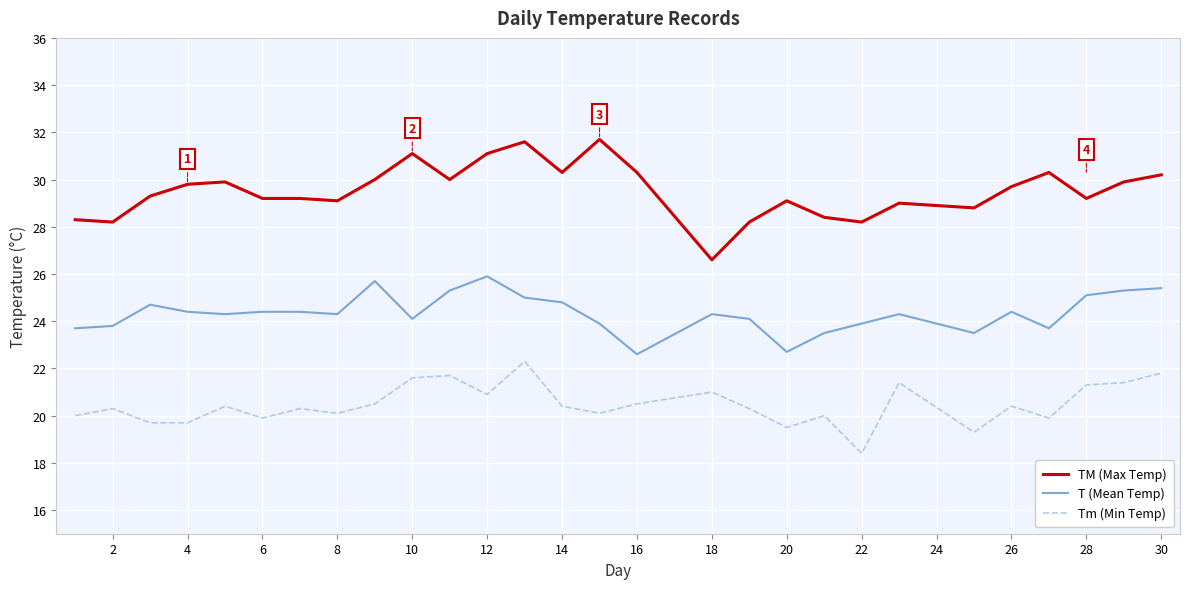

Does the chart display data point markers on the line(s)?

No